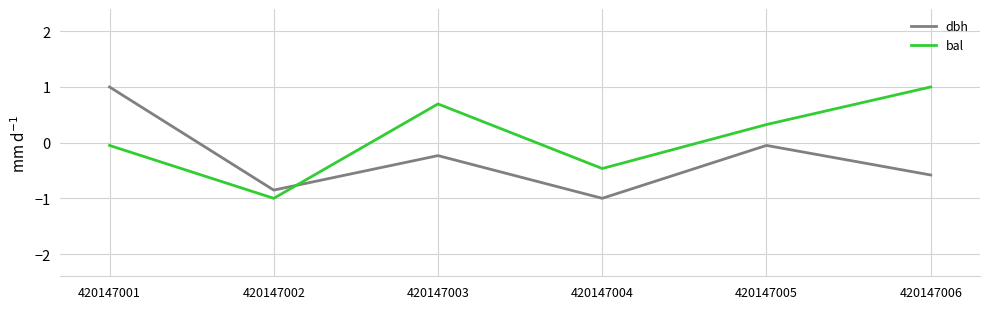

The bal series shows -0.3 at 420147004. True or false?

False